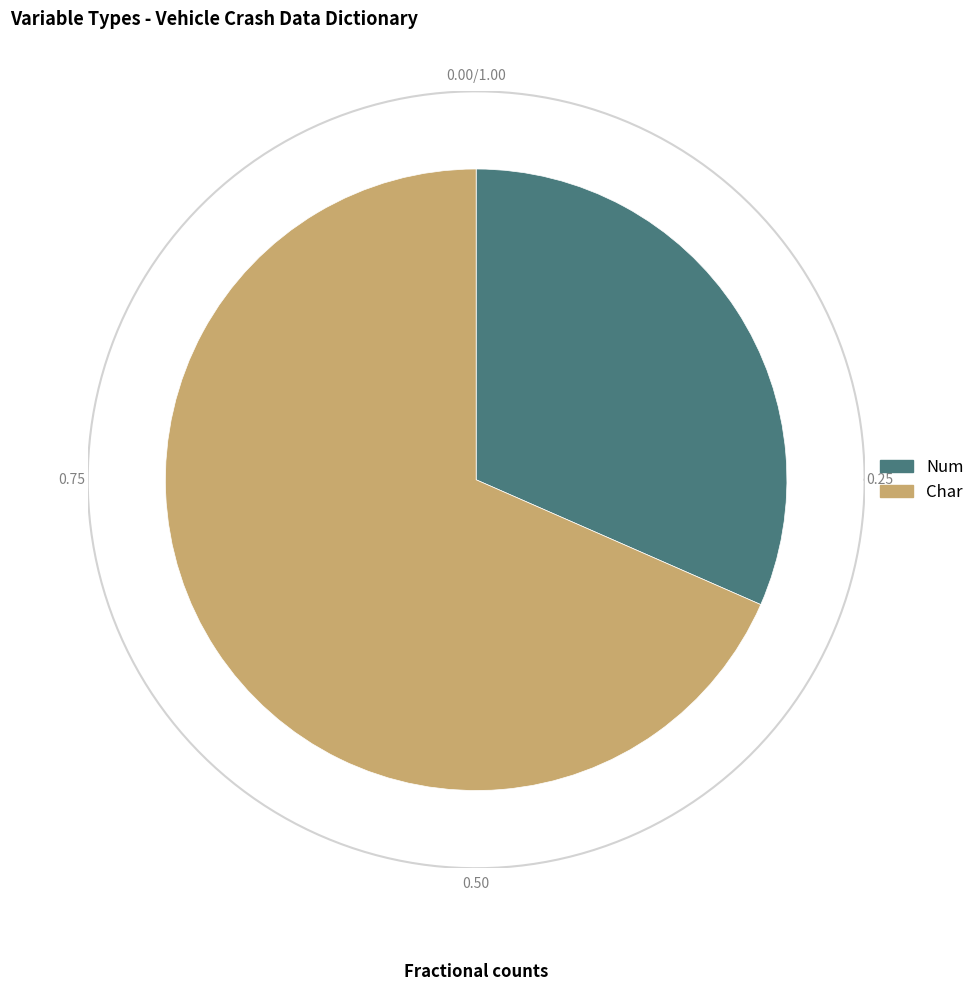

How many slices are in this pie chart?

2